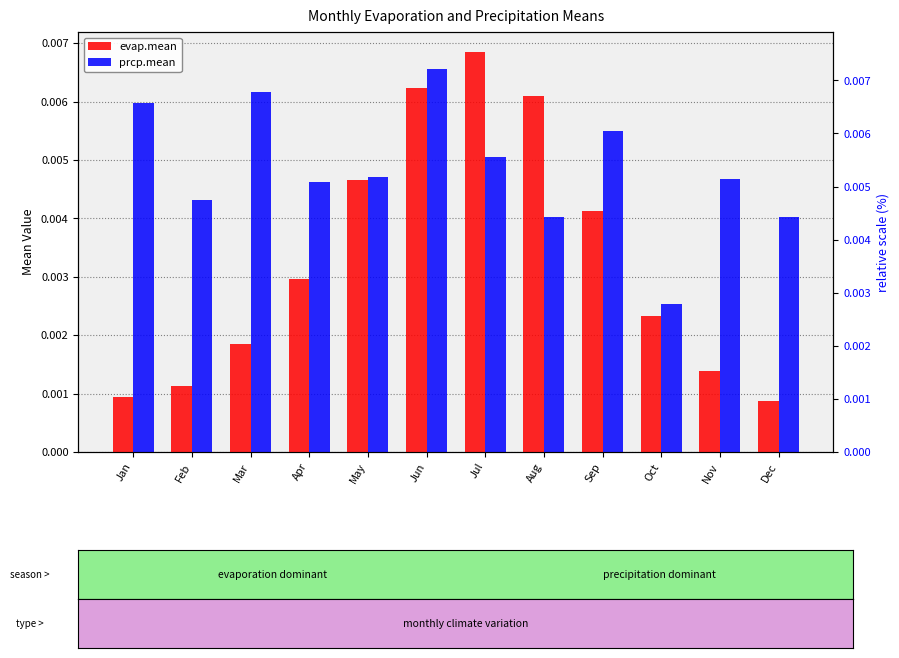

Which category has the highest value across all series?

Jul